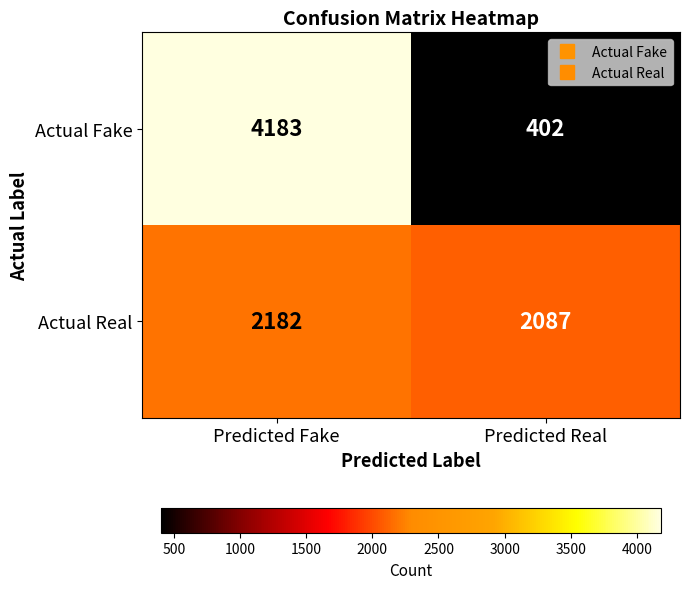

The value of Actual Fake at Predicted Real is 246. True or false?

False